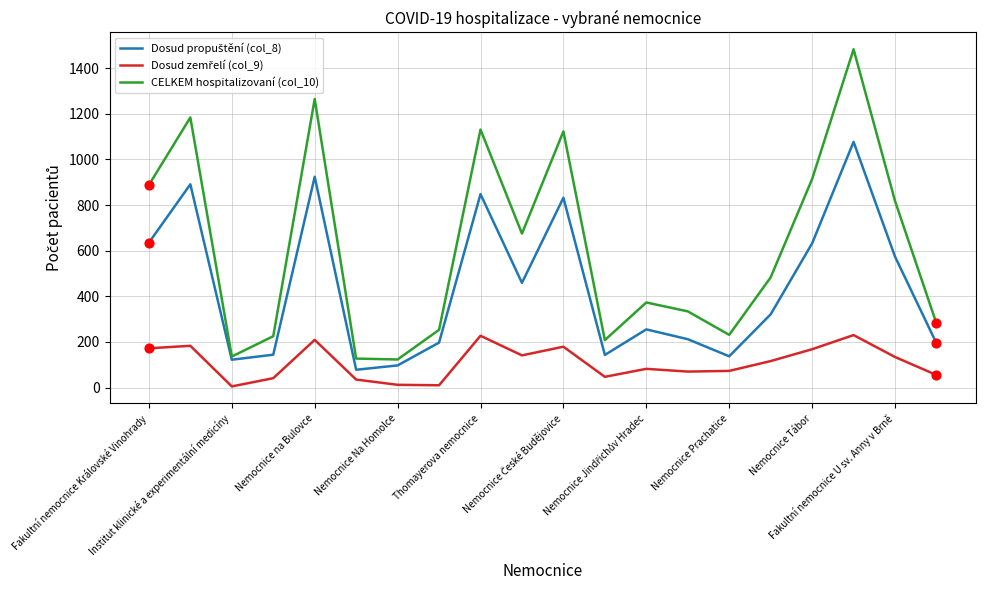

Which series has the largest total across all categories?

CELKEM hospitalizovaní (col_10)